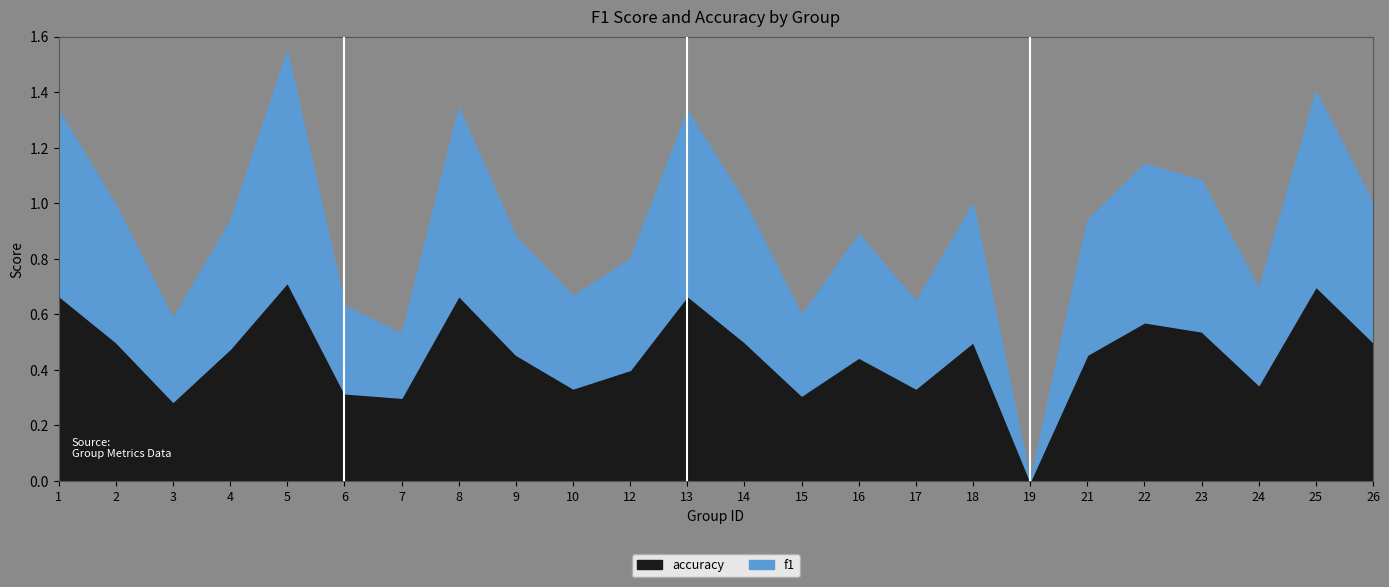

Reading right to left, what are all the values shown in this chart?

f1: 0.5	0.7	0.3	0.5	0.6	0.5	0.0	0.5	0.3	0.4	0.3	0.5	0.7	0.4	0.3	0.4	0.7	0.2	0.3	0.8	0.5	0.3	0.5	0.7
accuracy: 0.5	0.7	0.3	0.5	0.6	0.5	0.0	0.5	0.3	0.4	0.3	0.5	0.7	0.4	0.3	0.5	0.7	0.3	0.3	0.7	0.5	0.3	0.5	0.7